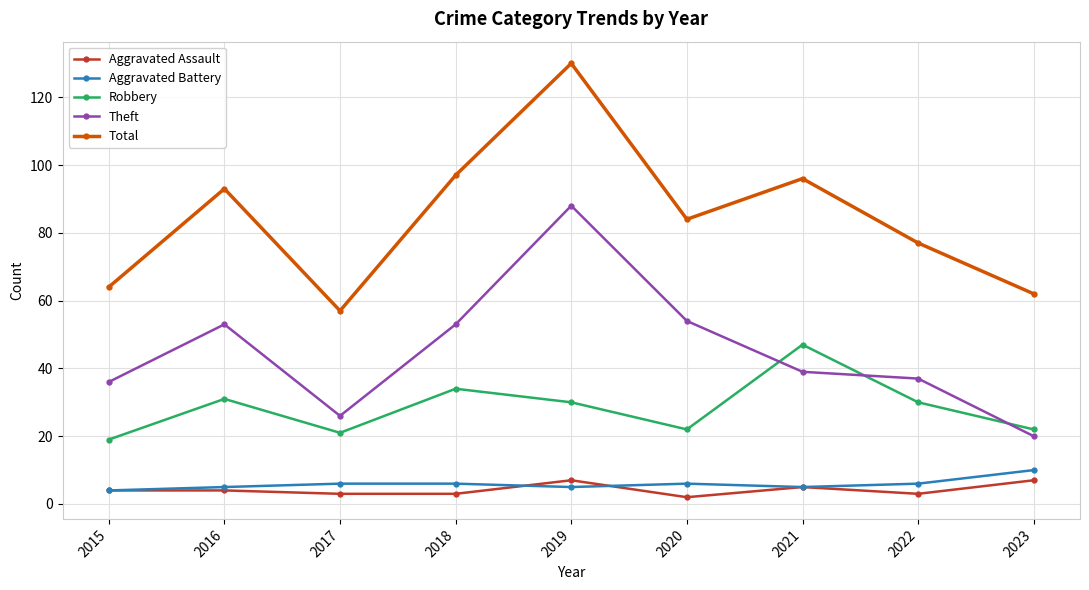

What is the lowest value of the Theft series?

20